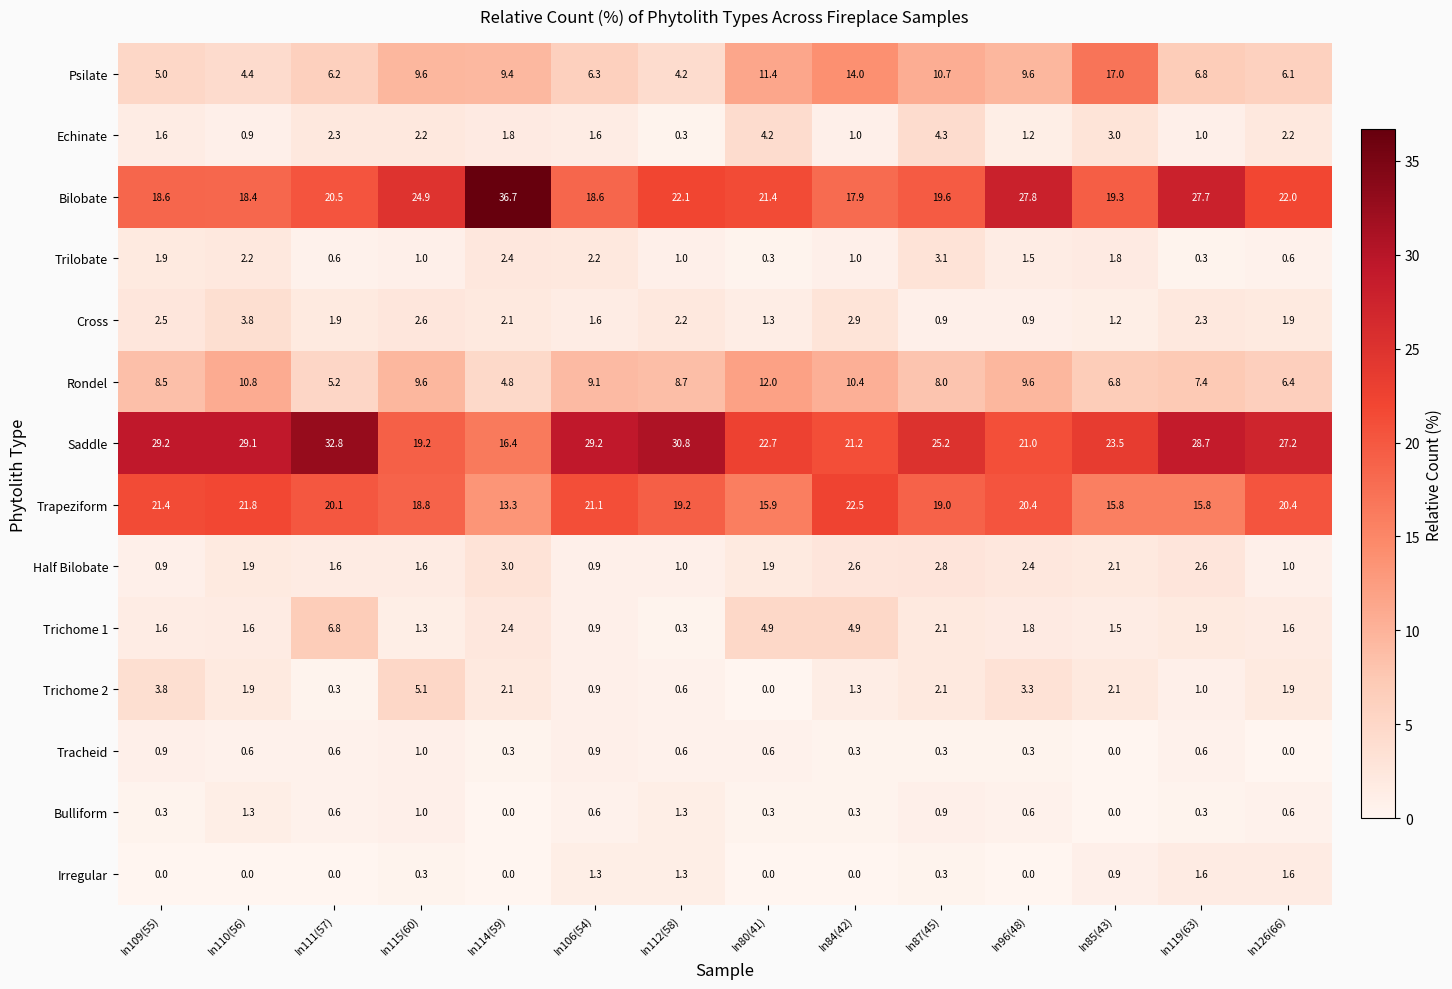

What is the maximum value for Trapeziform?

22.5